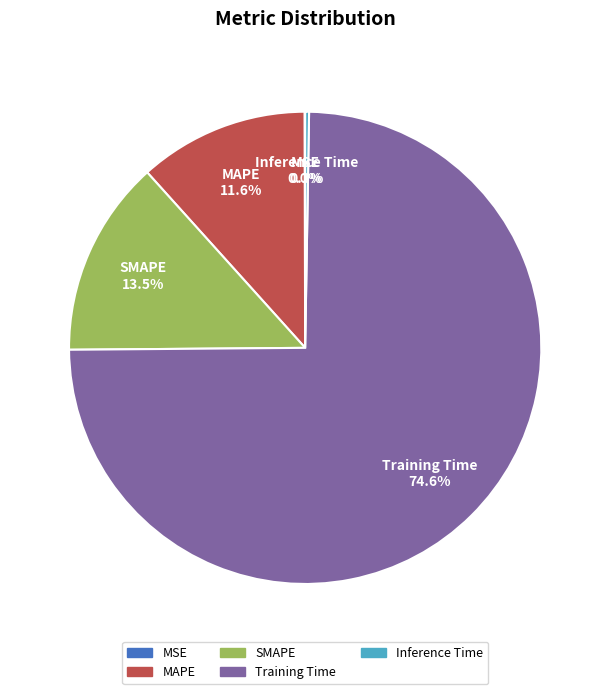

What is the largest slice in the pie chart?

Training Time